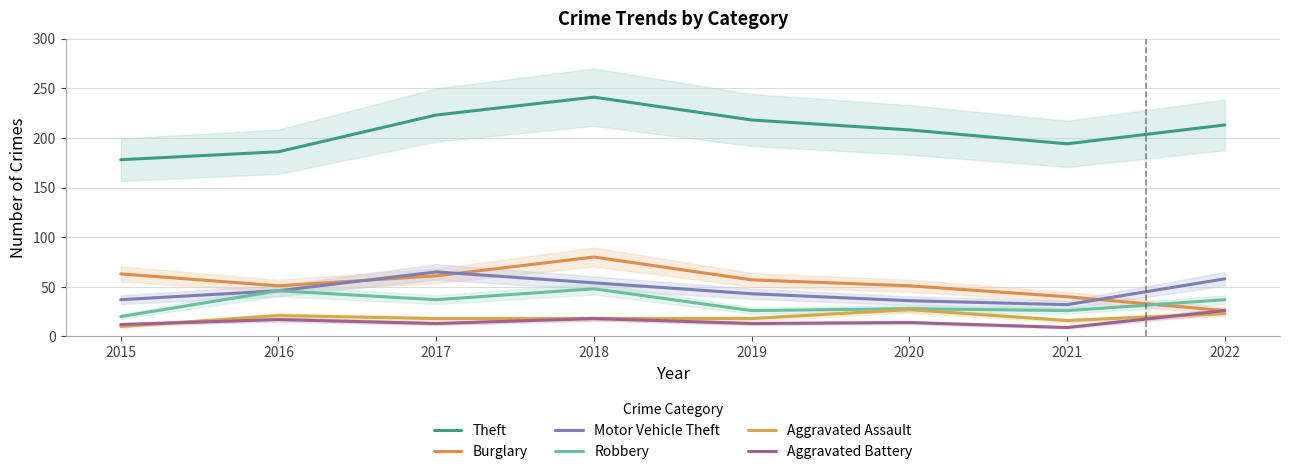

Is the value of Theft at 2019 greater than the value of Robbery at 2018?

Yes